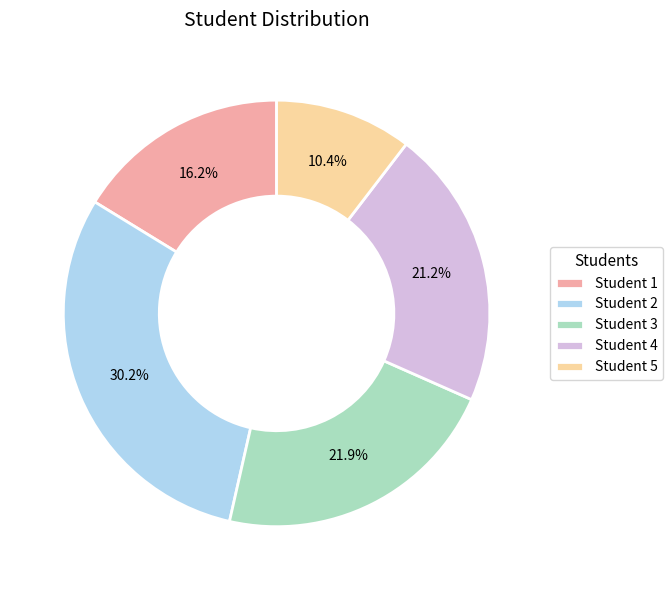

What is the largest slice in the pie chart?

Student 2